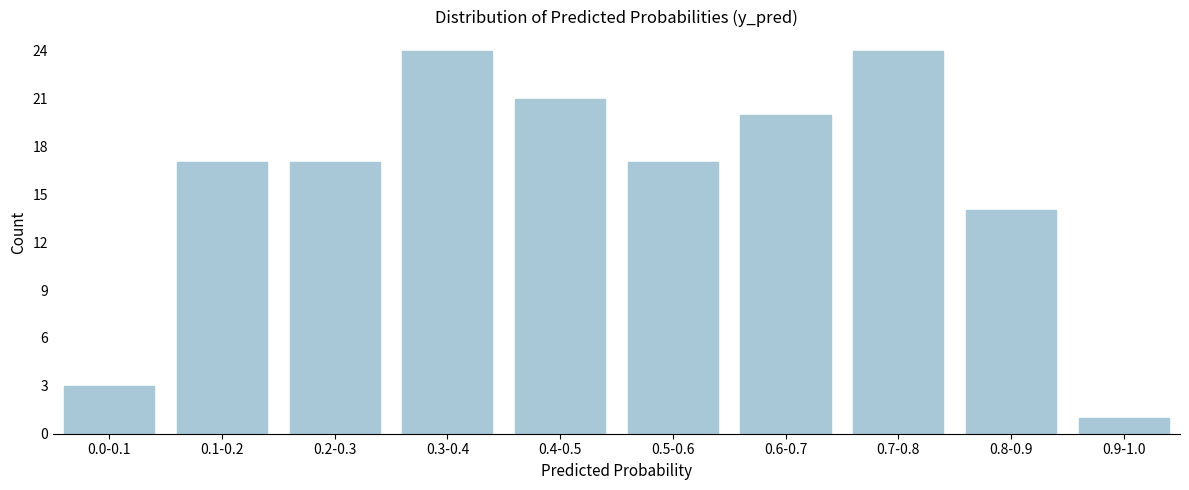

Reading left to right, extract all data points from this chart.

3	17	17	24	21	17	20	24	14	1